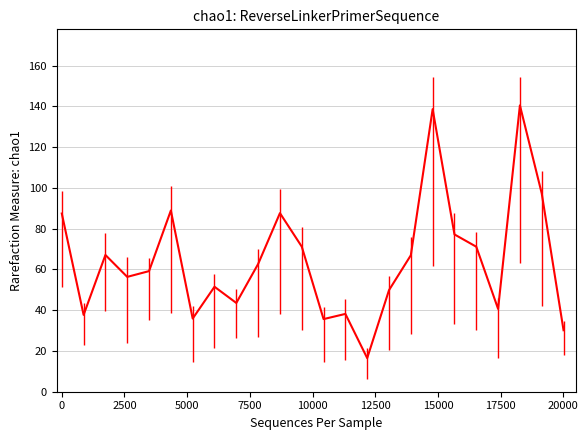

What is the difference between the maximum and minimum values?

124.0